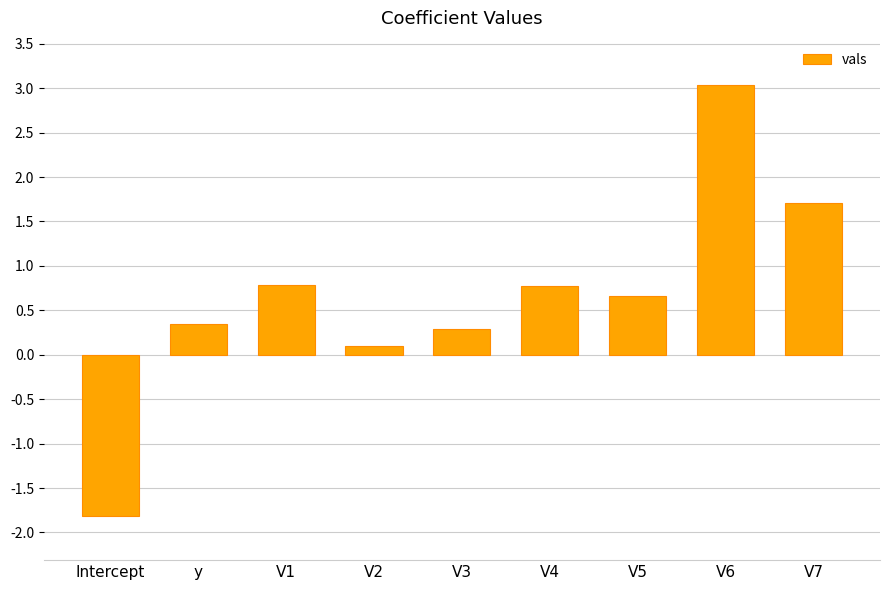

Reading left to right, list all the values displayed in this chart.

Intercept=-1.8	y=0.4	V1=0.8	V2=0.1	V3=0.3	V4=0.8	V5=0.7	V6=3.0	V7=1.7